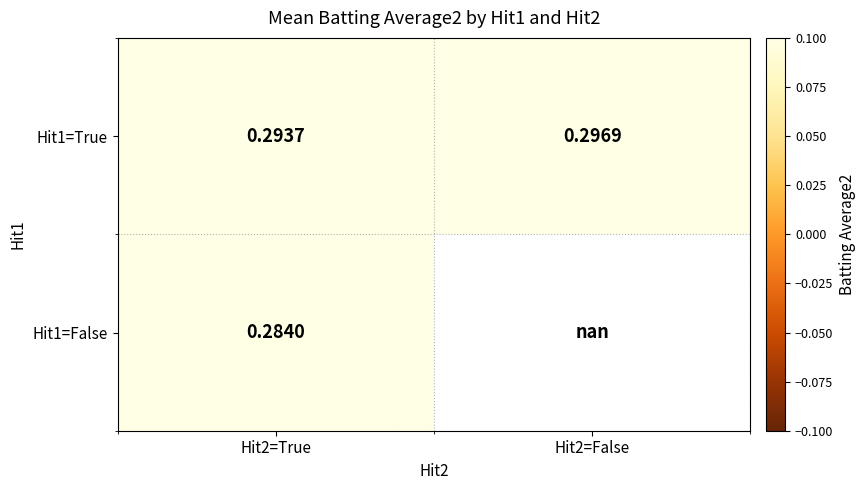

Is the value of Hit1=True at Hit2=False greater than the value of Hit1=False at Hit2=False?

No